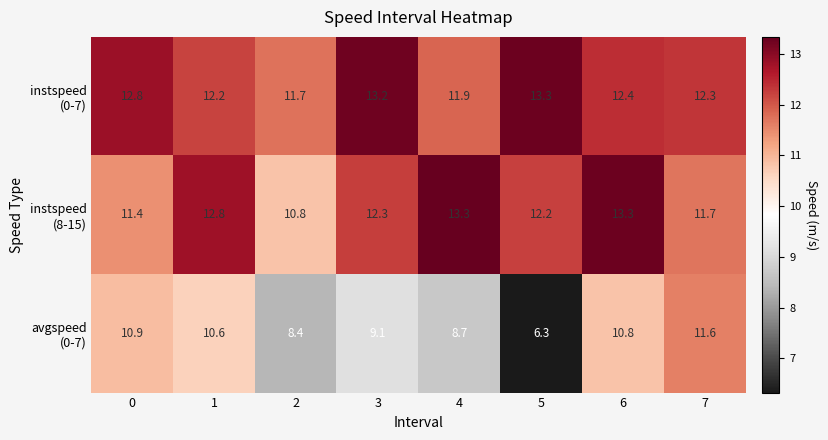

What is the spread (max minus min) of values at 3?

4.1